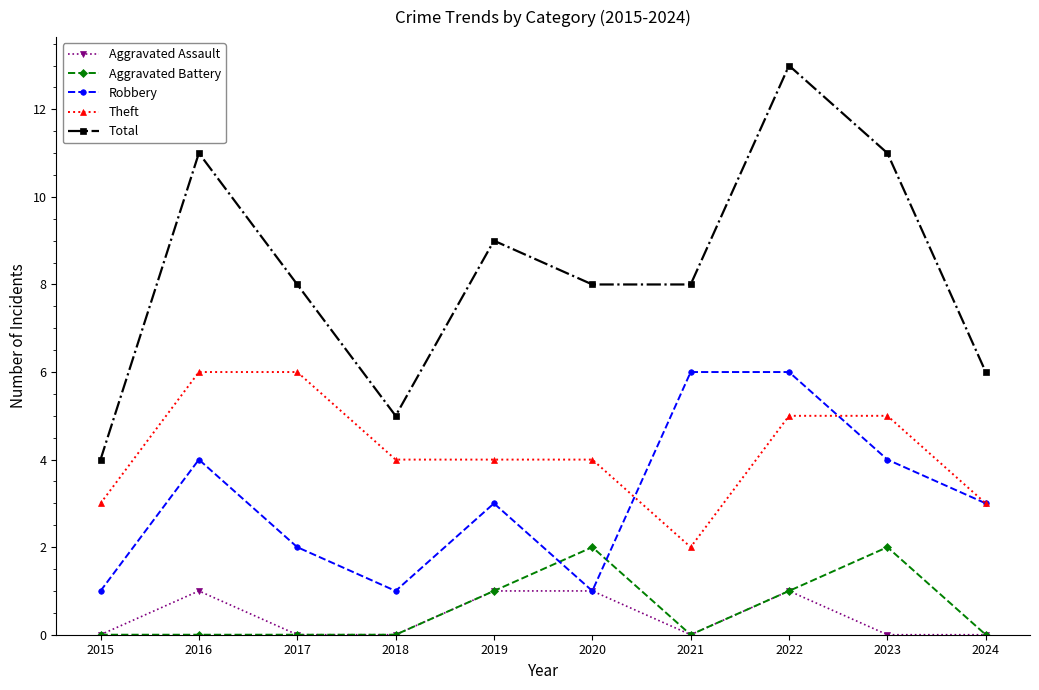

Does the chart have visible grid lines?

No